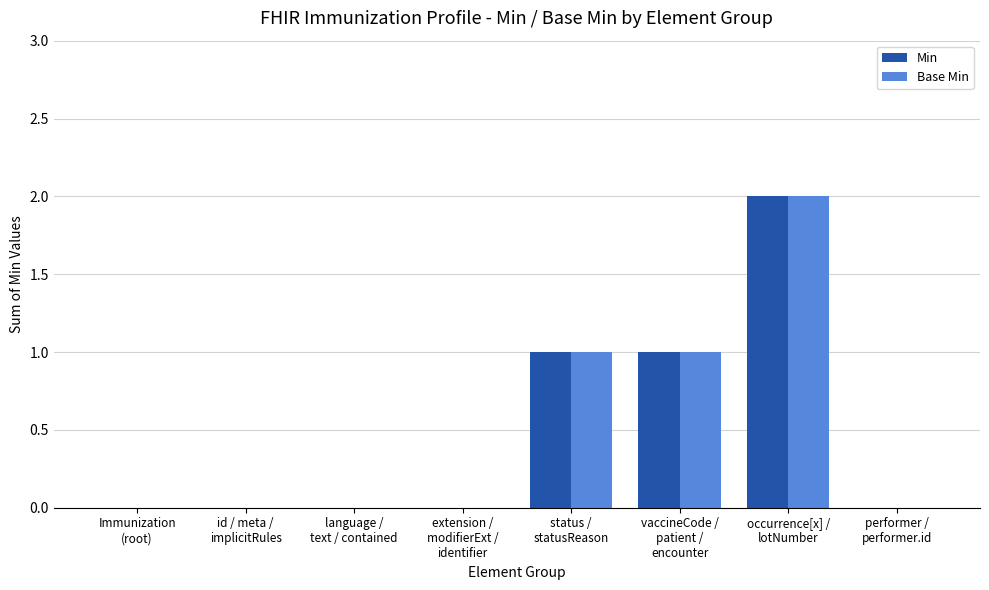

What is the total value across all series at status /
statusReason?

2